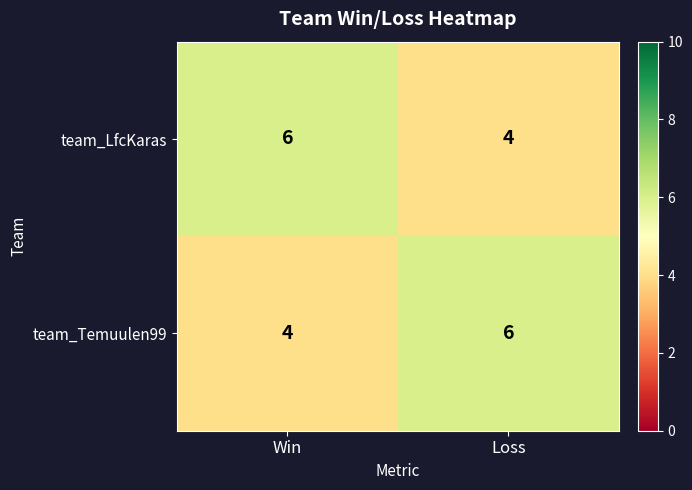

Is it true that team_Temuulen99 equals 2 at Win?

False